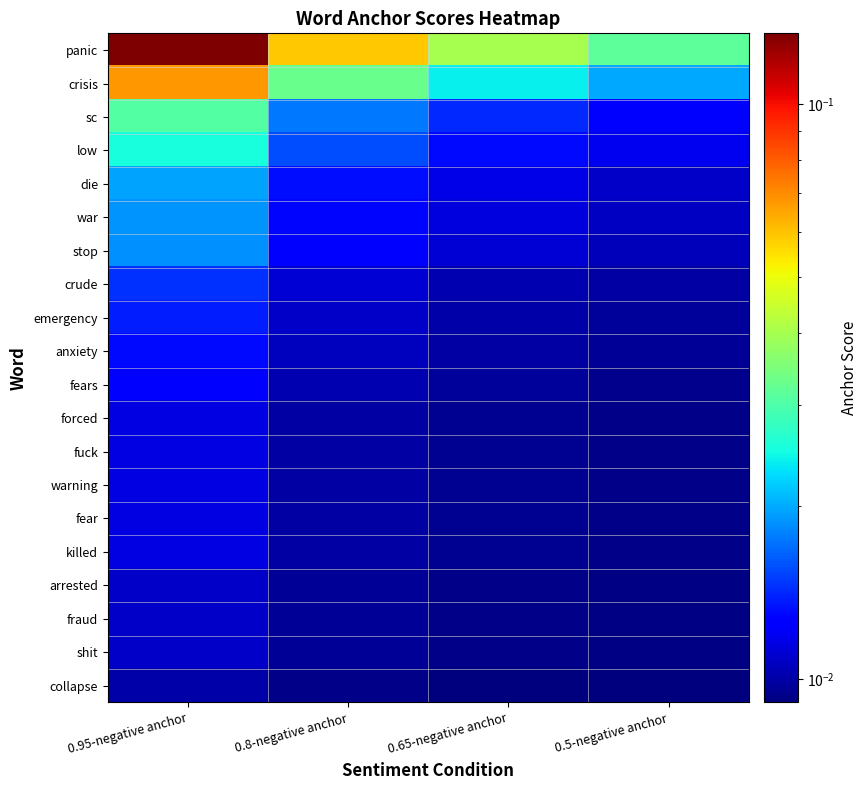

Reading left to right, list all the values displayed in this chart.

panic: 0.95-negative anchor=0.1	0.8-negative anchor=0.1	0.65-negative anchor=0.0	0.5-negative anchor=0.0
crisis: 0.95-negative anchor=0.1	0.8-negative anchor=0.0	0.65-negative anchor=0.0	0.5-negative anchor=0.0
sc: 0.95-negative anchor=0.0	0.8-negative anchor=0.0	0.65-negative anchor=0.0	0.5-negative anchor=0.0
low: 0.95-negative anchor=0.0	0.8-negative anchor=0.0	0.65-negative anchor=0.0	0.5-negative anchor=0.0
die: 0.95-negative anchor=0.0	0.8-negative anchor=0.0	0.65-negative anchor=0.0	0.5-negative anchor=0.0
war: 0.95-negative anchor=0.0	0.8-negative anchor=0.0	0.65-negative anchor=0.0	0.5-negative anchor=0.0
stop: 0.95-negative anchor=0.0	0.8-negative anchor=0.0	0.65-negative anchor=0.0	0.5-negative anchor=0.0
crude: 0.95-negative anchor=0.0	0.8-negative anchor=0.0	0.65-negative anchor=0.0	0.5-negative anchor=0.0
emergency: 0.95-negative anchor=0.0	0.8-negative anchor=0.0	0.65-negative anchor=0.0	0.5-negative anchor=0.0
anxiety: 0.95-negative anchor=0.0	0.8-negative anchor=0.0	0.65-negative anchor=0.0	0.5-negative anchor=0.0
fears: 0.95-negative anchor=0.0	0.8-negative anchor=0.0	0.65-negative anchor=0.0	0.5-negative anchor=0.0
forced: 0.95-negative anchor=0.0	0.8-negative anchor=0.0	0.65-negative anchor=0.0	0.5-negative anchor=0.0
fuck: 0.95-negative anchor=0.0	0.8-negative anchor=0.0	0.65-negative anchor=0.0	0.5-negative anchor=0.0
warning: 0.95-negative anchor=0.0	0.8-negative anchor=0.0	0.65-negative anchor=0.0	0.5-negative anchor=0.0
fear: 0.95-negative anchor=0.0	0.8-negative anchor=0.0	0.65-negative anchor=0.0	0.5-negative anchor=0.0
killed: 0.95-negative anchor=0.0	0.8-negative anchor=0.0	0.65-negative anchor=0.0	0.5-negative anchor=0.0
arrested: 0.95-negative anchor=0.0	0.8-negative anchor=0.0	0.65-negative anchor=0.0	0.5-negative anchor=0.0
fraud: 0.95-negative anchor=0.0	0.8-negative anchor=0.0	0.65-negative anchor=0.0	0.5-negative anchor=0.0
shit: 0.95-negative anchor=0.0	0.8-negative anchor=0.0	0.65-negative anchor=0.0	0.5-negative anchor=0.0
collapse: 0.95-negative anchor=0.0	0.8-negative anchor=0.0	0.65-negative anchor=0.0	0.5-negative anchor=0.0